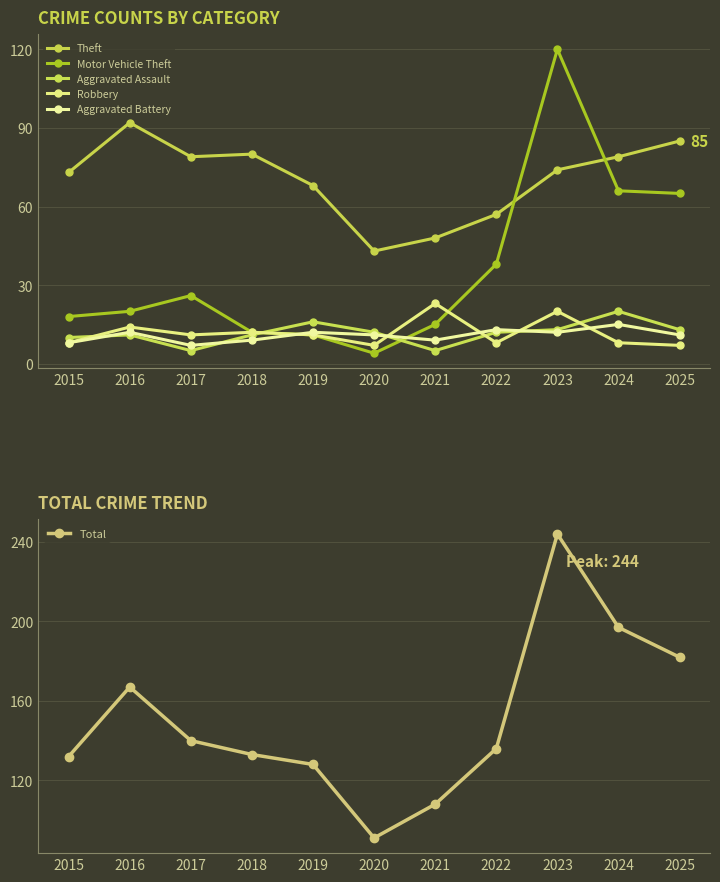

Rank the categories by Motor Vehicle Theft value from highest to lowest.

2023, 2024, 2025, 2022, 2017, 2016, 2015, 2021, 2018, 2019, 2020